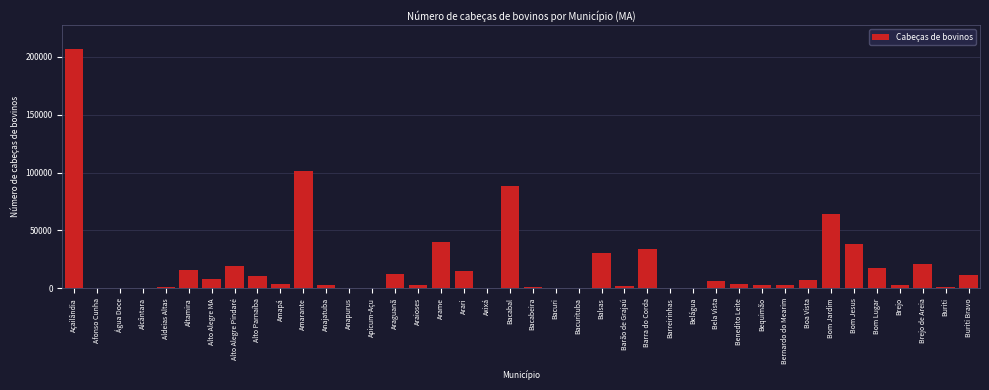

Read the value at Boa Vista.

7523